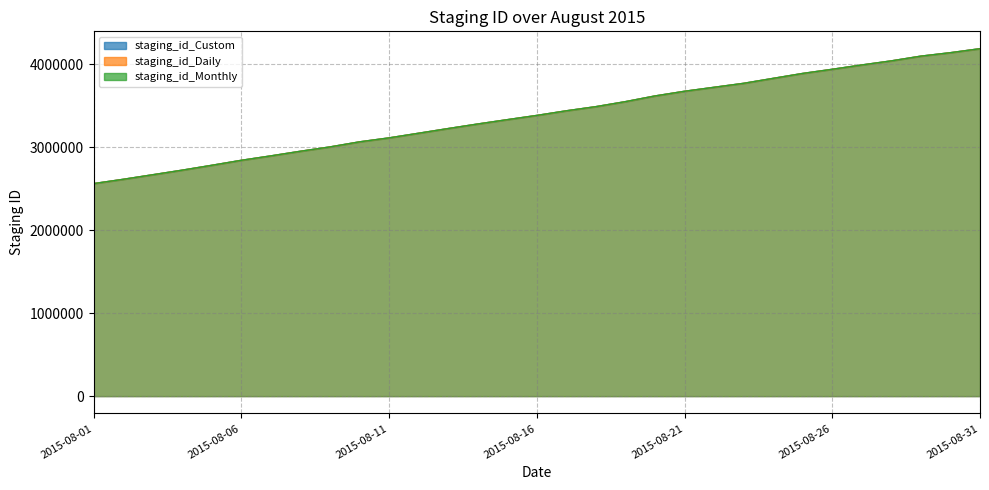

Does the chart display data point markers on the line(s)?

No